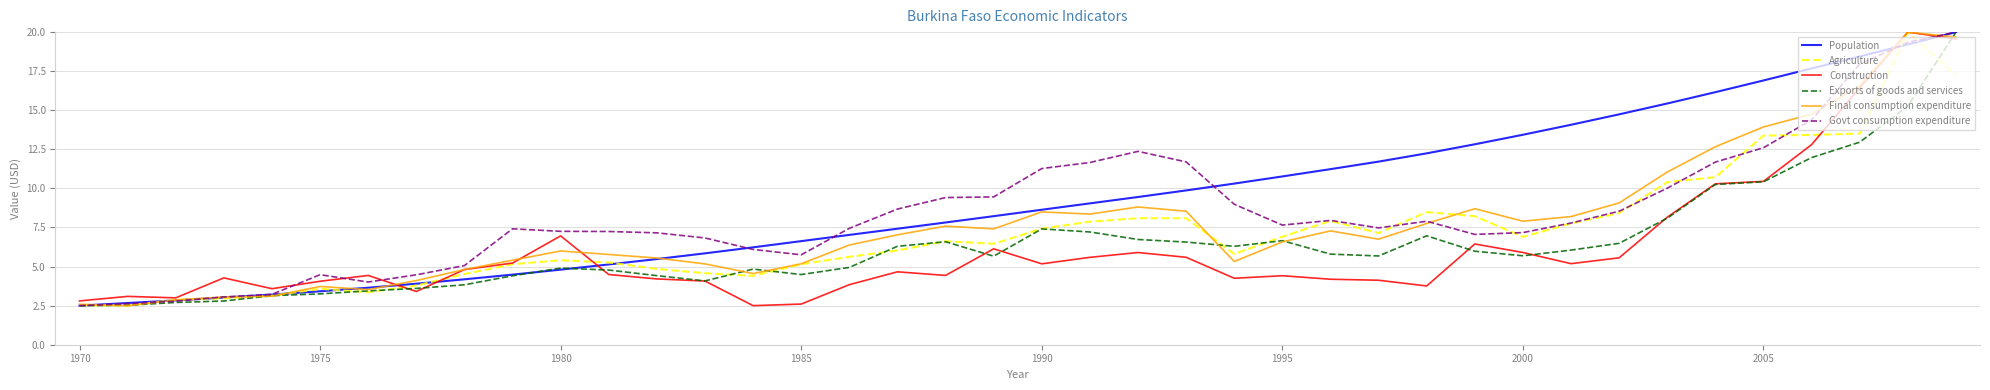

True or false: Agriculture and Govt consumption expenditure cross at least once.

True